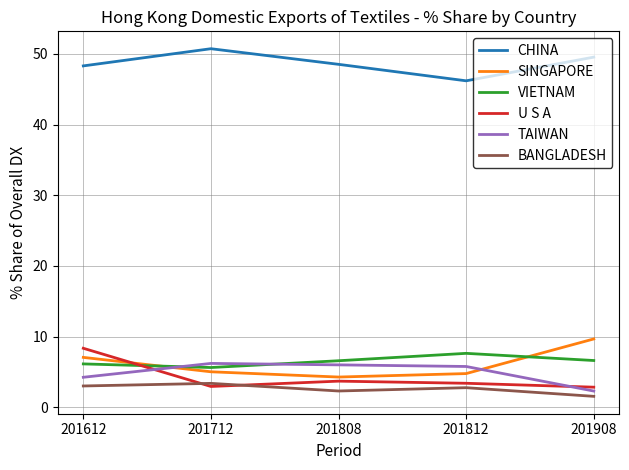

What are all the series names shown in the legend?

CHINA, SINGAPORE, VIETNAM, U S A, TAIWAN, BANGLADESH